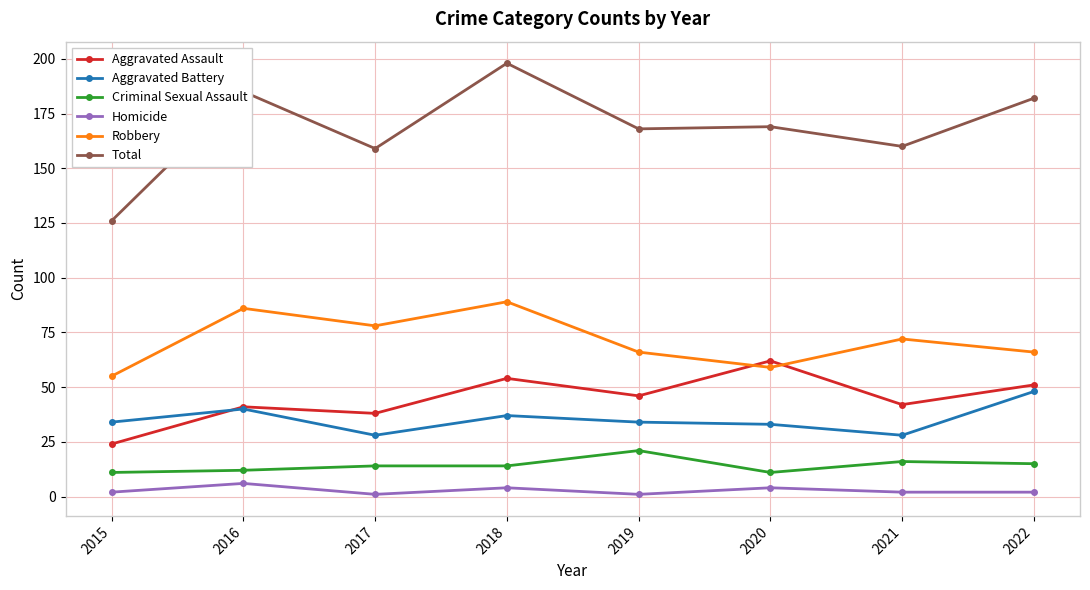

True or false: Homicide and Aggravated Assault intersect in this chart.

False